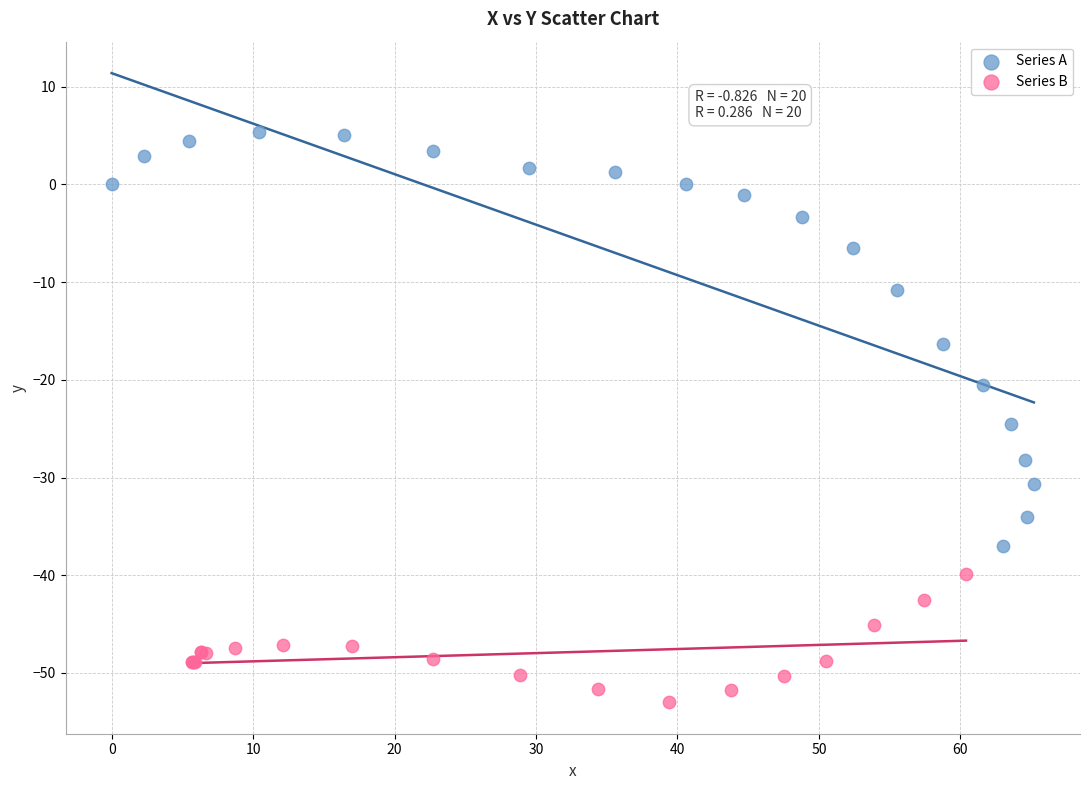

Which series contains the highest Y value?

Series A